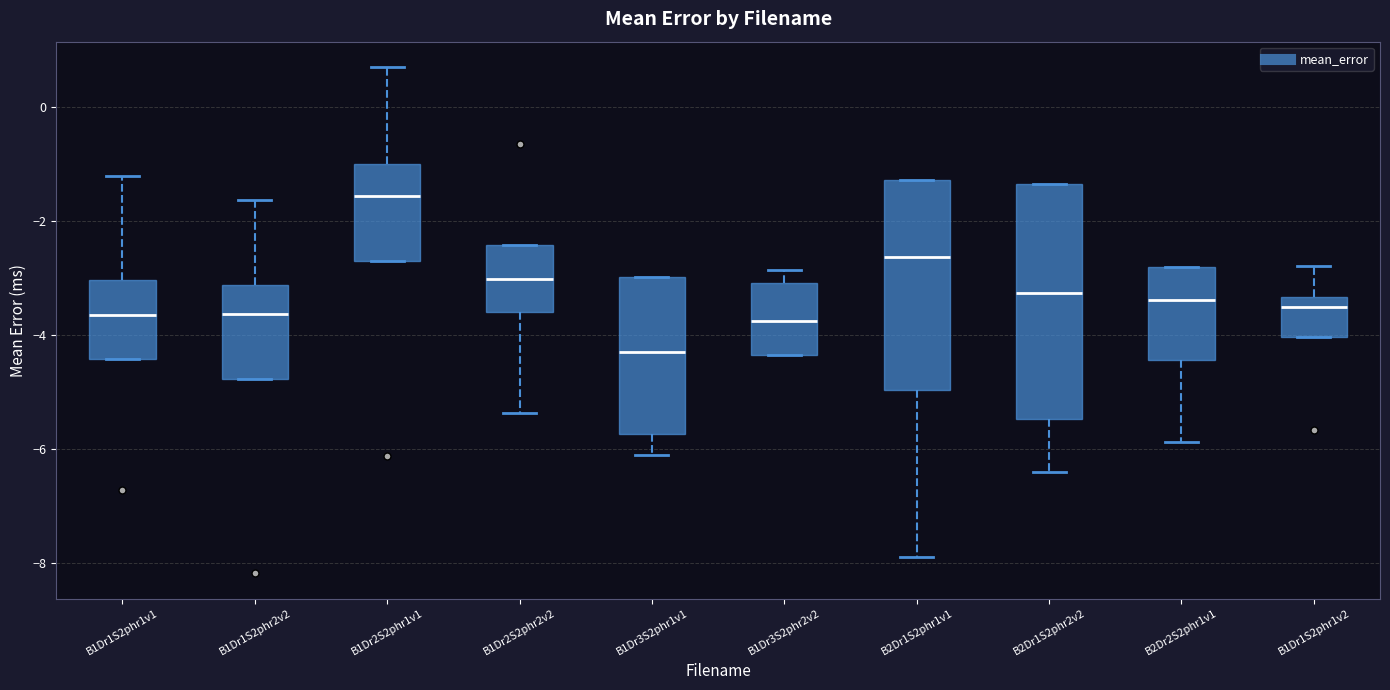

Reading left to right, read every box against the y-axis: the position of its median line, the range the box covers, and the ends of its whiskers. The values are not printed on the chart, so give them approximately, as read against the axis.

B1Dr1S2phr1v1: median -3.6, box -4.4 to -3.0, whiskers -4.4 to -1.2
B1Dr1S2phr2v2: median -3.6, box -4.8 to -3.2, whiskers -4.8 to -1.6
B1Dr2S2phr1v1: median -1.6, box -2.8 to -1.0, whiskers -2.8 to 0.8
B1Dr2S2phr2v2: median -3.0, box -3.6 to -2.4, whiskers -5.4 to -2.4
B1Dr3S2phr1v1: median -4.4, box -5.8 to -3.0, whiskers -6.2 to -3.0
B1Dr3S2phr2v2: median -3.8, box -4.4 to -3.0, whiskers -4.4 to -2.8
B2Dr1S2phr1v1: median -2.6, box -5.0 to -1.2, whiskers -8.0 to -1.2
B2Dr1S2phr2v2: median -3.2, box -5.4 to -1.4, whiskers -6.4 to -1.4
B2Dr2S2phr1v1: median -3.4, box -4.4 to -2.8, whiskers -5.8 to -2.8
B1Dr1S2phr1v2: median -3.6, box -4.0 to -3.4, whiskers -4.0 to -2.8